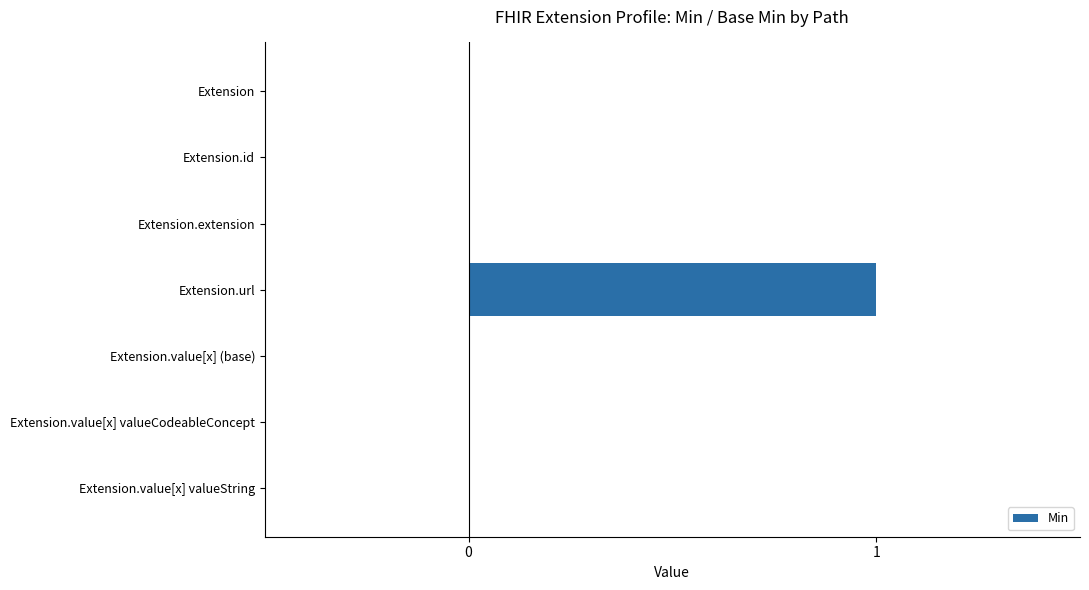

What is the sum of all values?

1